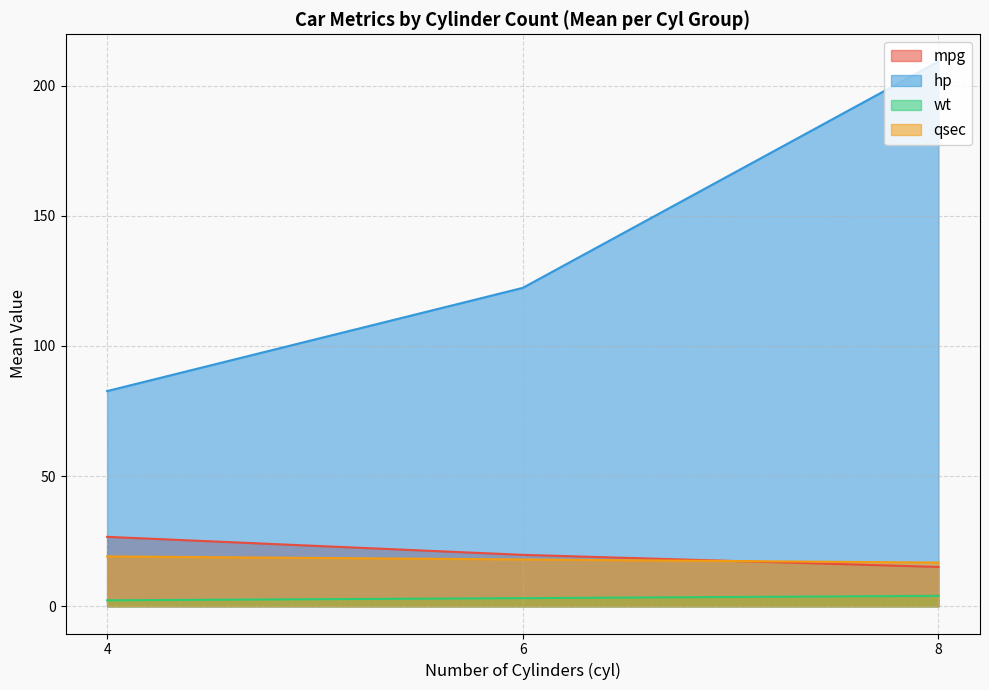

True or false: qsec and mpg intersect in this chart.

True